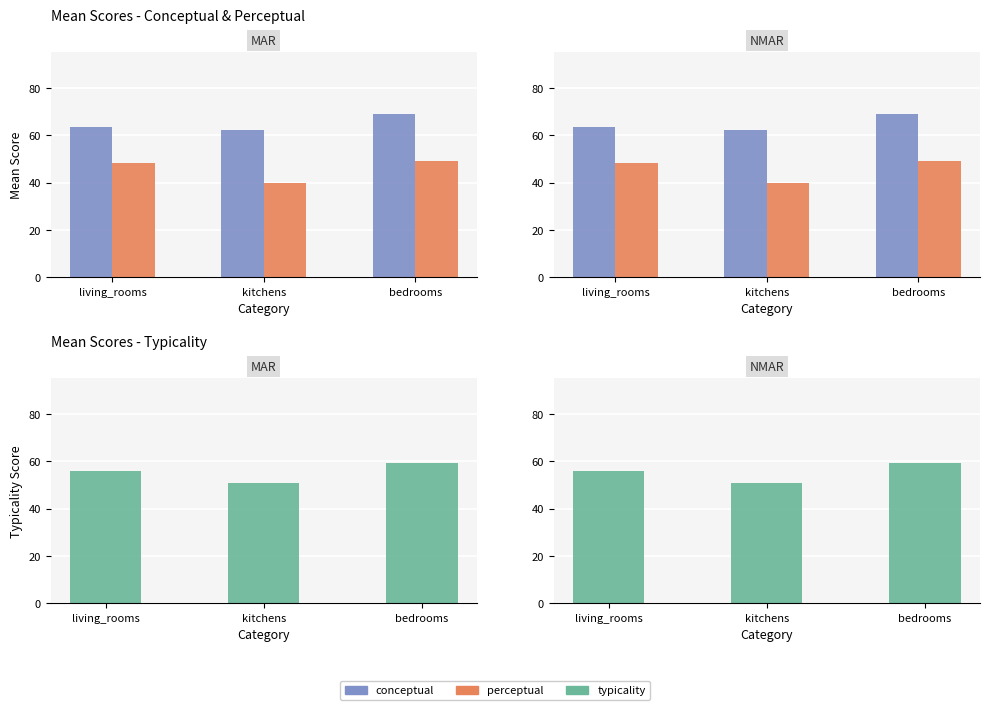

Is the value of conceptual at living_rooms greater than the value of perceptual at kitchens?

Yes